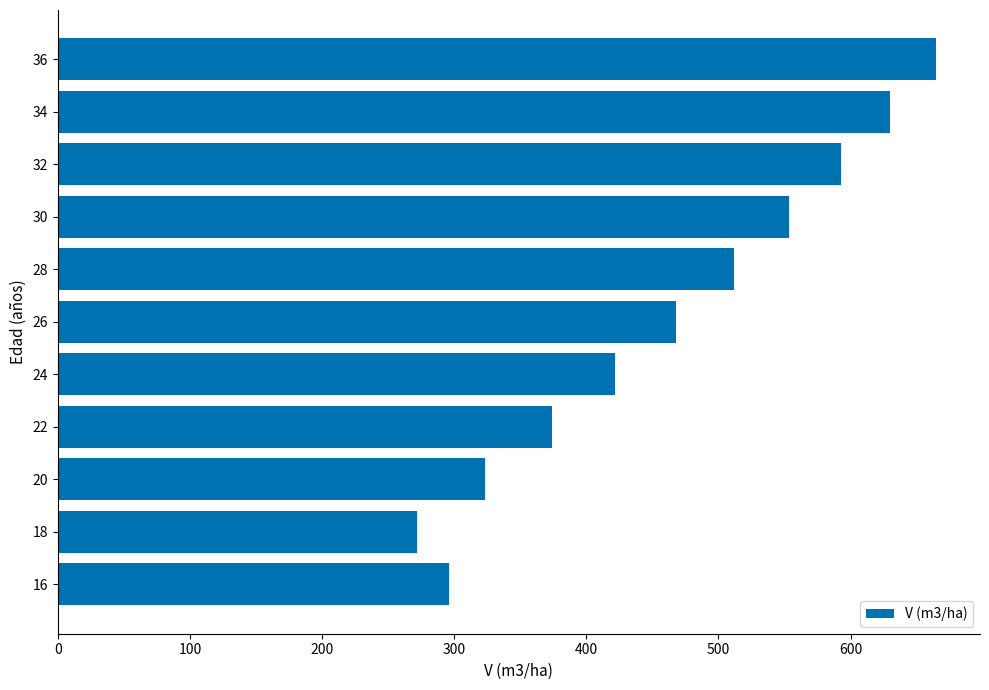

Reading top to bottom, what are all the values shown in this chart?

36=664.7	34=629.8	32=592.8	30=553.5	28=512.0	26=468.1	24=422.0	22=373.7	20=323.6	18=272.2	16=295.7